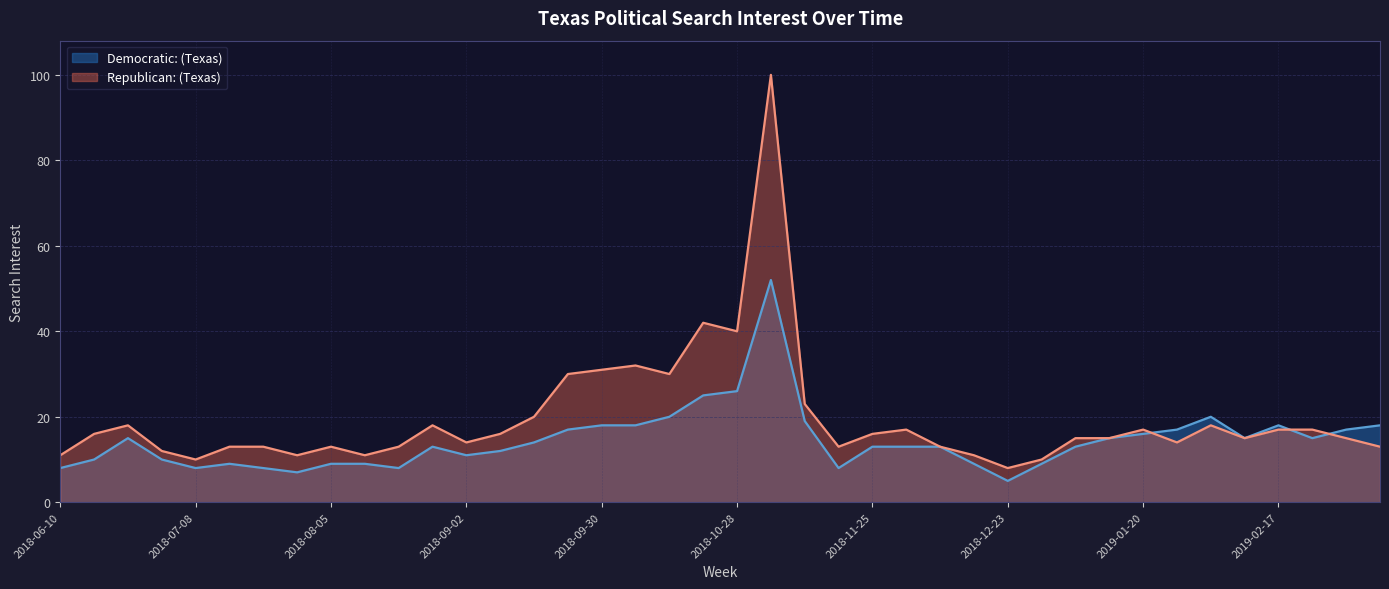

What is the total value across all series at 2018-11-25?

29